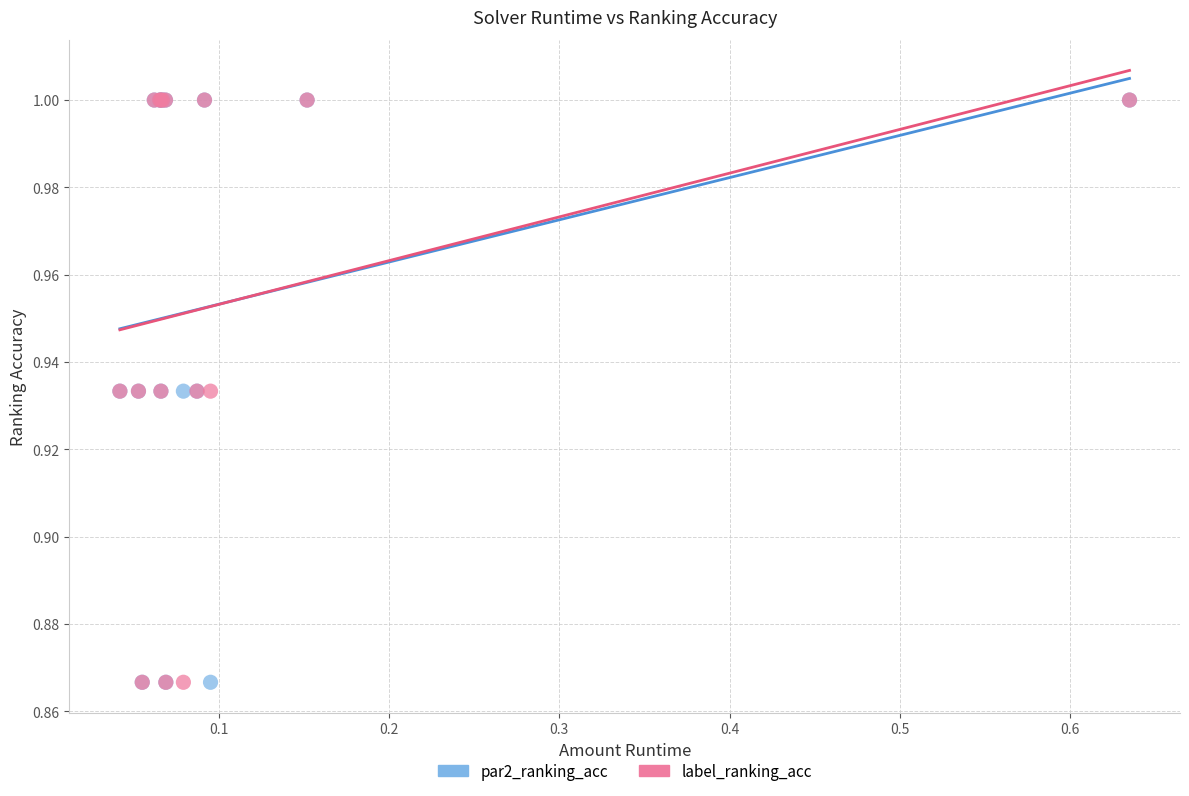

What are all the series names shown in the legend?

par2_ranking_acc, label_ranking_acc